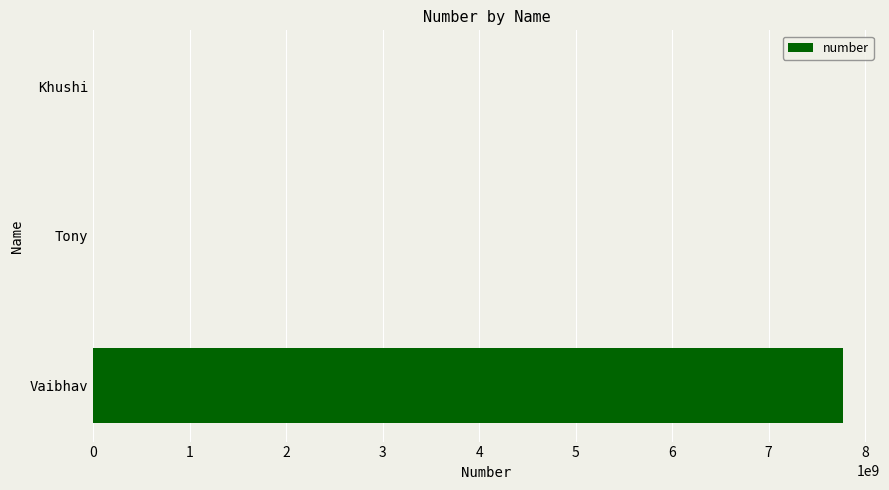

Count the number of categories in the chart.

3